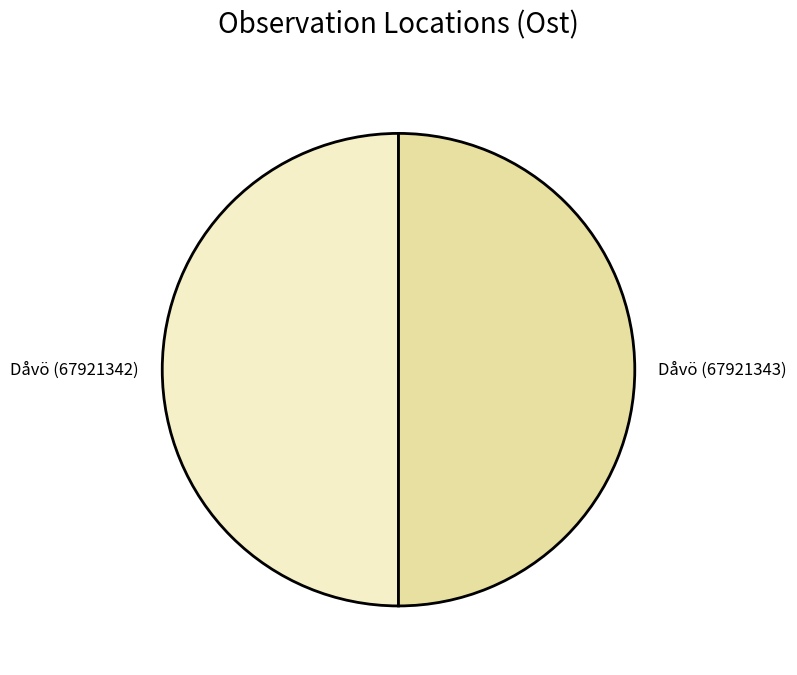

Combined, do Dåvö (67921343) and Dåvö (67921342) account for over 50%?

Yes